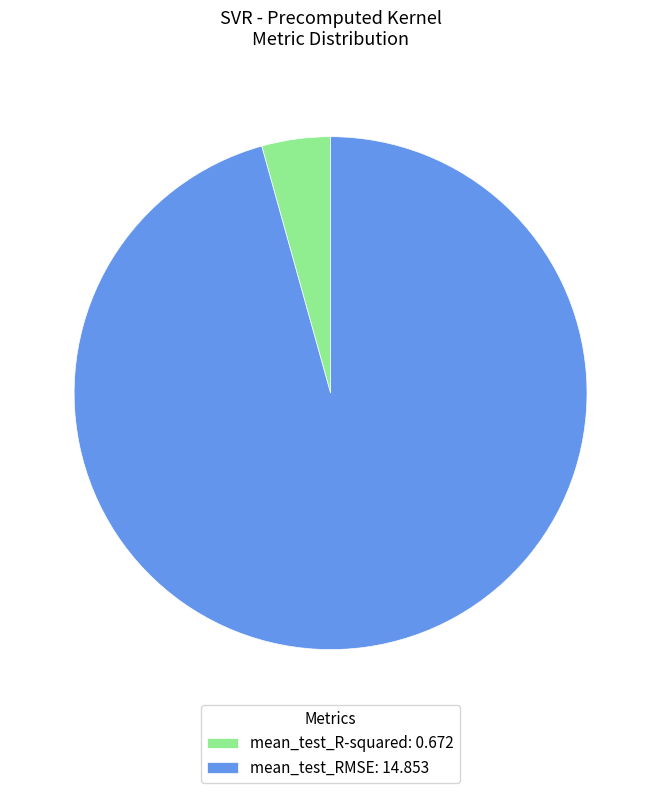

What is the largest slice in the pie chart?

mean_test_RMSE